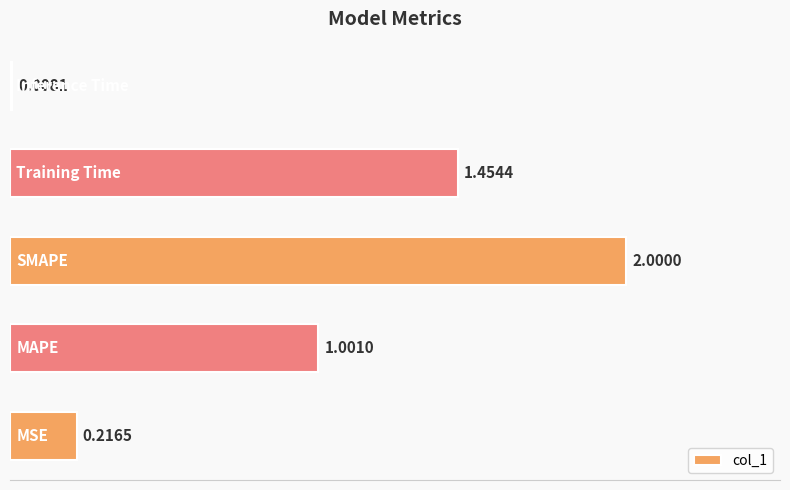

Does the chart contain stacked bars?

No